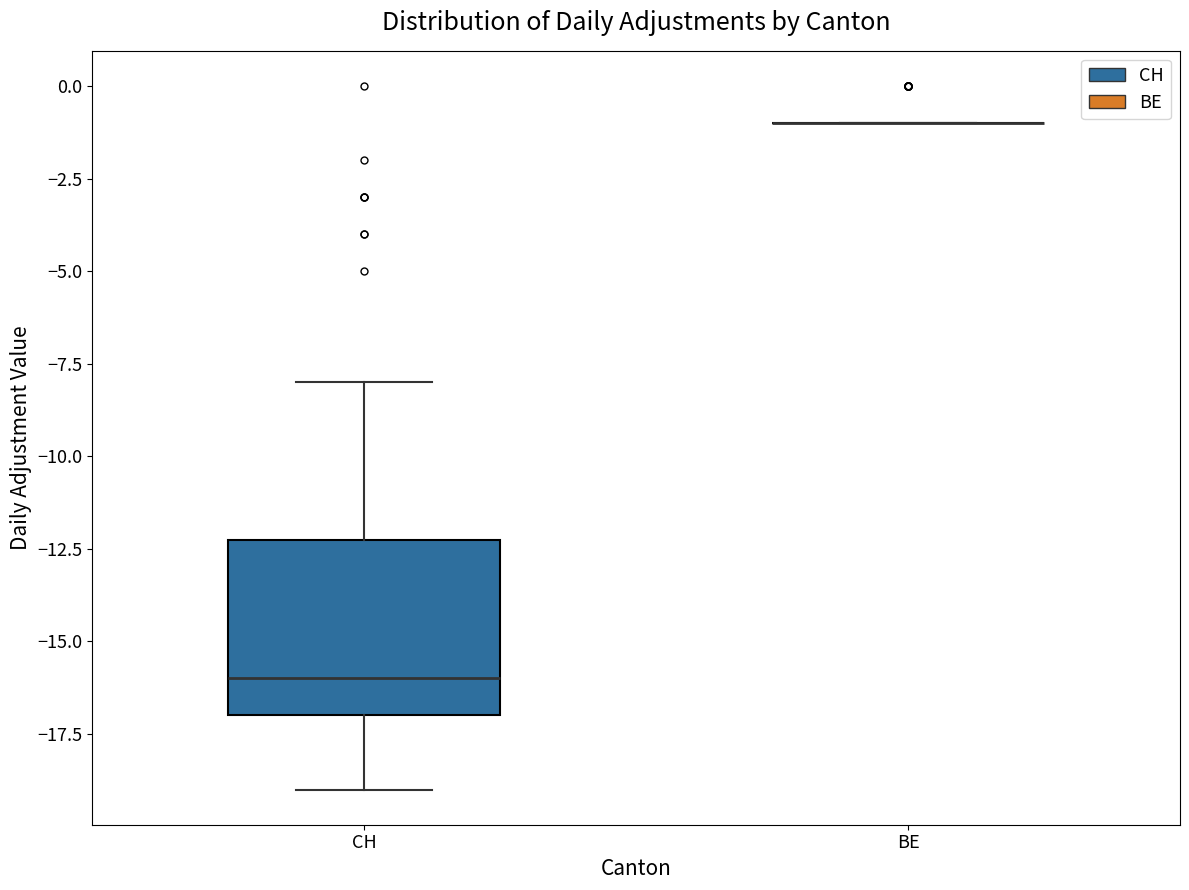

Reading left to right, transcribe this box plot: for each box, give where its median line is, the range the box spans, and where its two whiskers end, as read against the y-axis. The values are not printed on the chart, so give them approximately, as read against the axis.

CH: median -16, box -17 to -12, whiskers -19 to -8
BE: box collapsed to a line at -1, whiskers -1 to -1